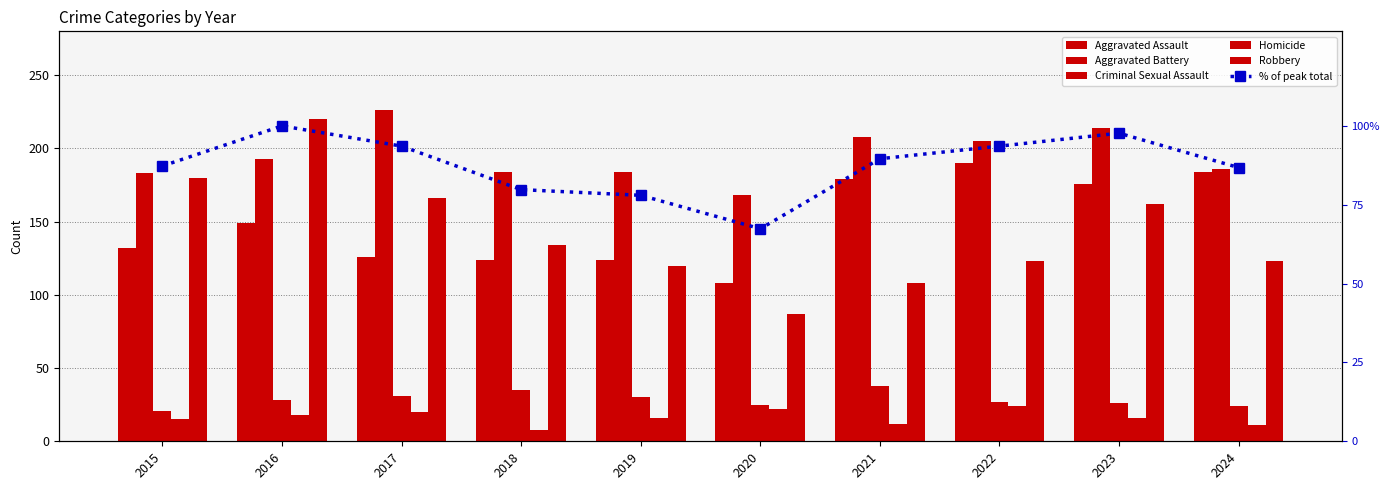

Reading left to right, what are all the values shown in this chart?

Aggravated Assault: 2015=132.0	2016=149.0	2017=126.0	2018=124.0	2019=124.0	2020=108.0	2021=179.0	2022=190.0	2023=176.0	2024=184.0
Aggravated Battery: 2015=183.0	2016=193.0	2017=226.0	2018=184.0	2019=184.0	2020=168.0	2021=208.0	2022=205.0	2023=214.0	2024=186.0
Criminal Sexual Assault: 2015=21.0	2016=28.0	2017=31.0	2018=35.0	2019=30.0	2020=25.0	2021=38.0	2022=27.0	2023=26.0	2024=24.0
Homicide: 2015=15.0	2016=18.0	2017=20.0	2018=8.0	2019=16.0	2020=22.0	2021=12.0	2022=24.0	2023=16.0	2024=11.0
Robbery: 2015=180.0	2016=220.0	2017=166.0	2018=134.0	2019=120.0	2020=87.0	2021=108.0	2022=123.0	2023=162.0	2024=123.0
% of peak total: 2015=87.3	2016=100.0	2017=93.6	2018=79.8	2019=78.0	2020=67.4	2021=89.6	2022=93.6	2023=97.7	2024=86.8